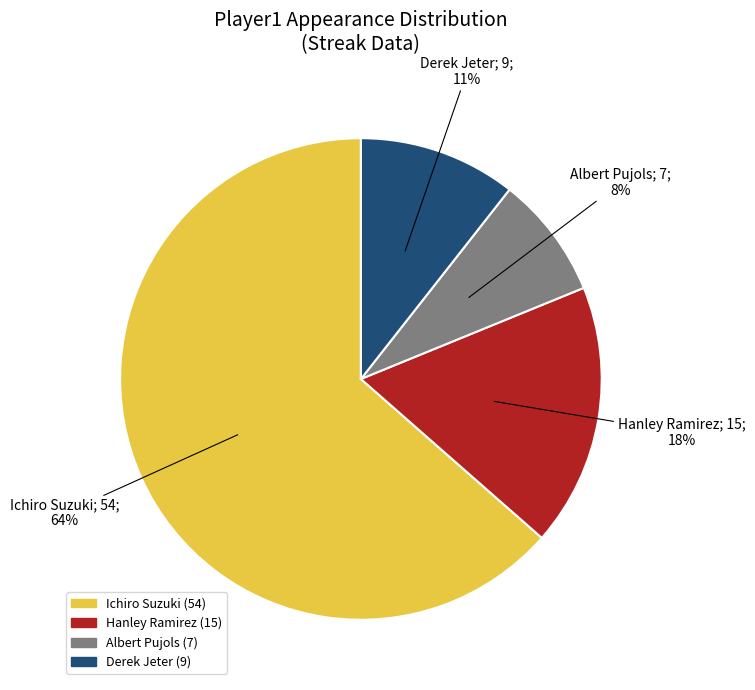

To the nearest percent, what percentage of the pie is Hanley Ramirez?

18%